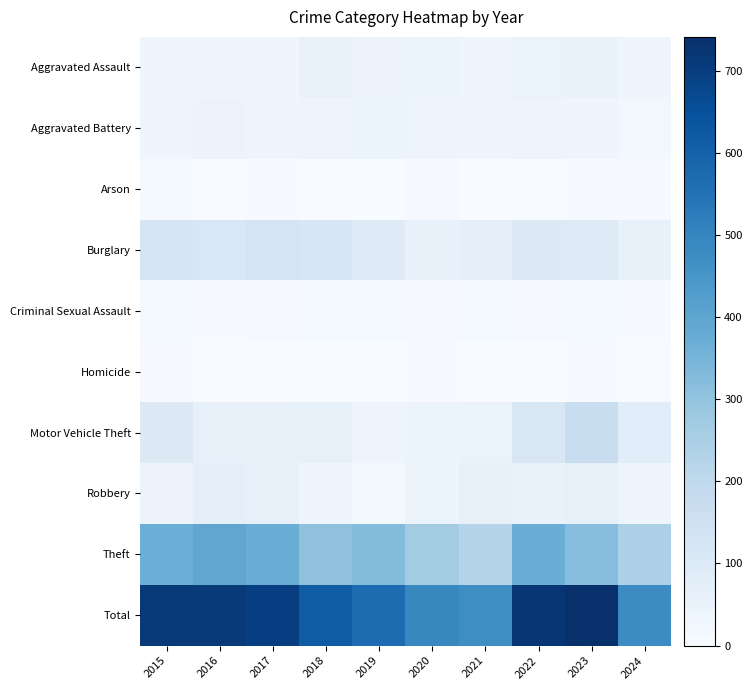

Reading left to right, list all the values displayed in this chart.

Aggravated Assault: 2015=32	2016=32	2017=32	2018=50	2019=43	2020=39	2021=32	2022=48	2023=50	2024=34
Aggravated Battery: 2015=31	2016=41	2017=32	2018=37	2019=44	2020=35	2021=31	2022=36	2023=30	2024=20
Arson: 2015=9	2016=1	2017=5	2018=2	2019=1	2020=6	2021=0	2022=2	2023=5	2024=3
Burglary: 2015=123	2016=113	2017=133	2018=117	2019=92	2020=55	2021=67	2022=95	2023=91	2024=55
Criminal Sexual Assault: 2015=9	2016=3	2017=7	2018=9	2019=11	2020=6	2021=10	2022=7	2023=9	2024=5
Homicide: 2015=3	2016=2	2017=2	2018=0	2019=0	2020=4	2021=2	2022=2	2023=3	2024=2
Motor Vehicle Theft: 2015=96	2016=59	2017=59	2018=63	2019=35	2020=40	2021=49	2022=110	2023=171	2024=79
Robbery: 2015=41	2016=69	2017=55	2018=33	2019=17	2020=40	2021=59	2022=50	2023=61	2024=36
Theft: 2015=369	2016=394	2017=372	2018=305	2019=325	2020=266	2021=224	2022=372	2023=321	2024=246
Total: 2015=713	2016=714	2017=697	2018=616	2019=568	2020=491	2021=474	2022=722	2023=741	2024=480